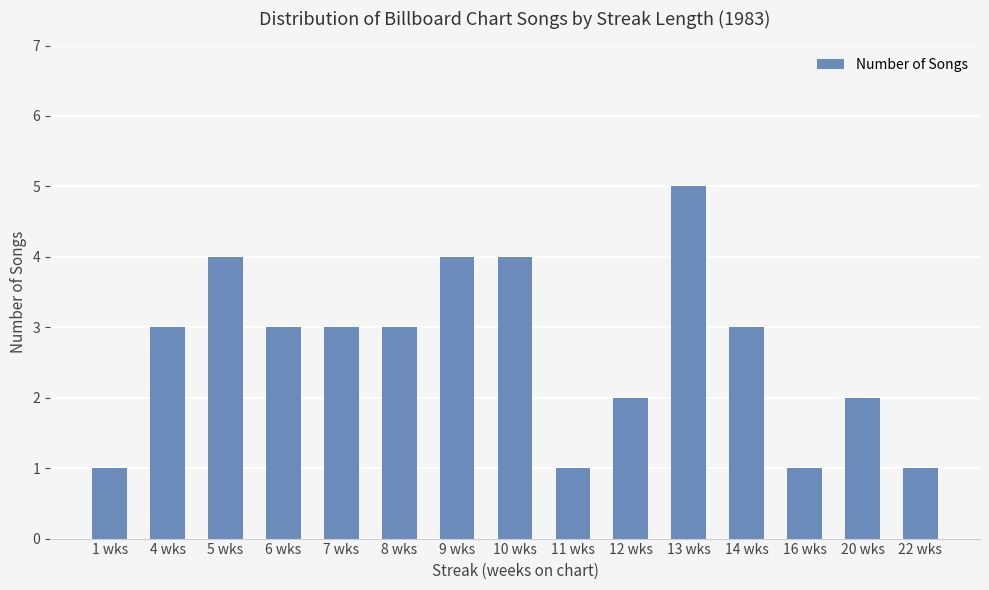

At which category does the chart reach its peak across all series?

13 wks